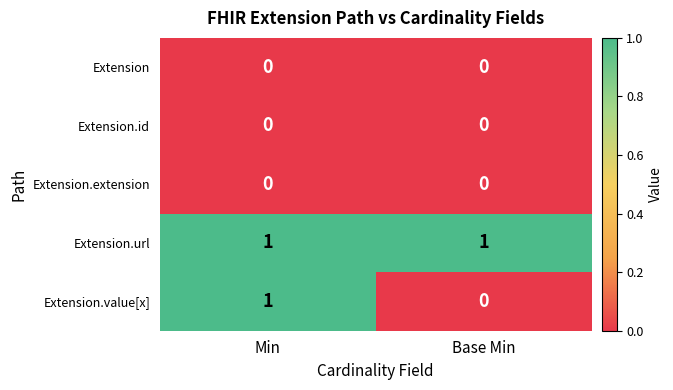

Between Min and Base Min, which series saw the biggest shift?

Extension.value[x]